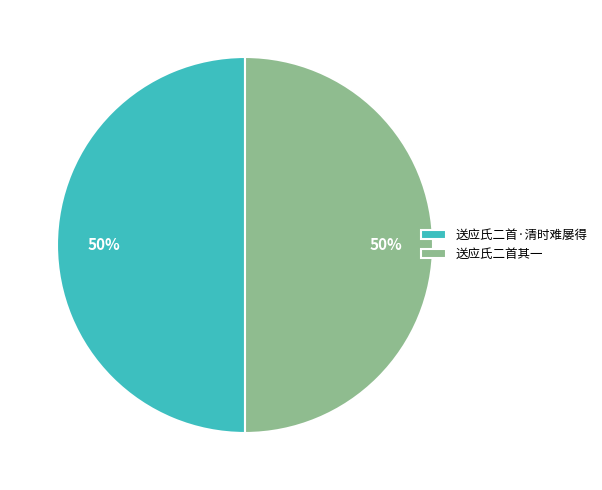

To the nearest percent, what percentage of the pie is 送应氏二首其一?

50%